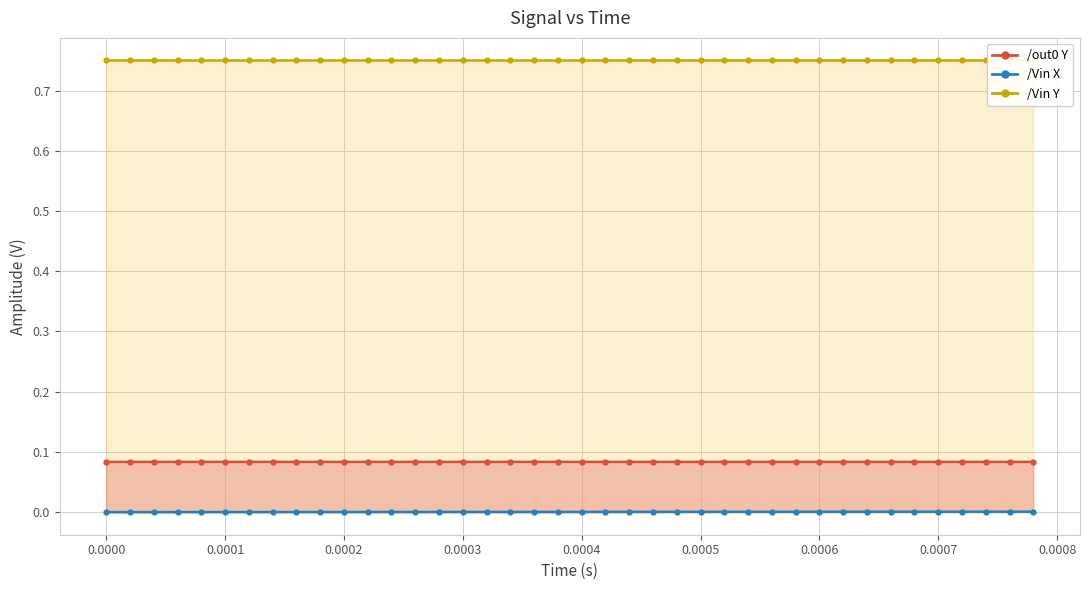

What value does the /out0 Y series have at 32?

0.1